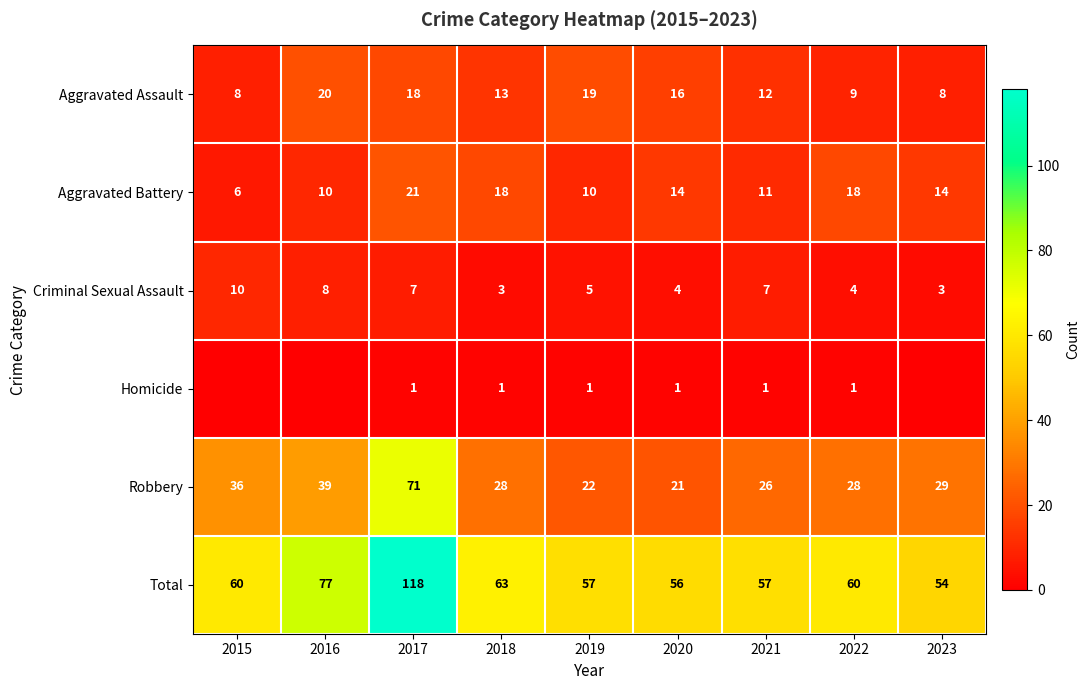

At which category is the sum across all series the highest?

2017